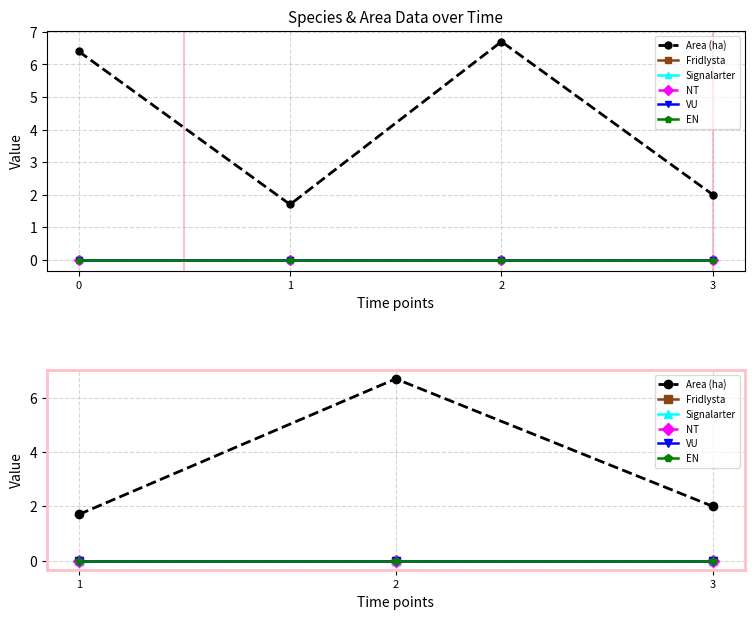

Which series has the largest total across all categories?

Area (ha)